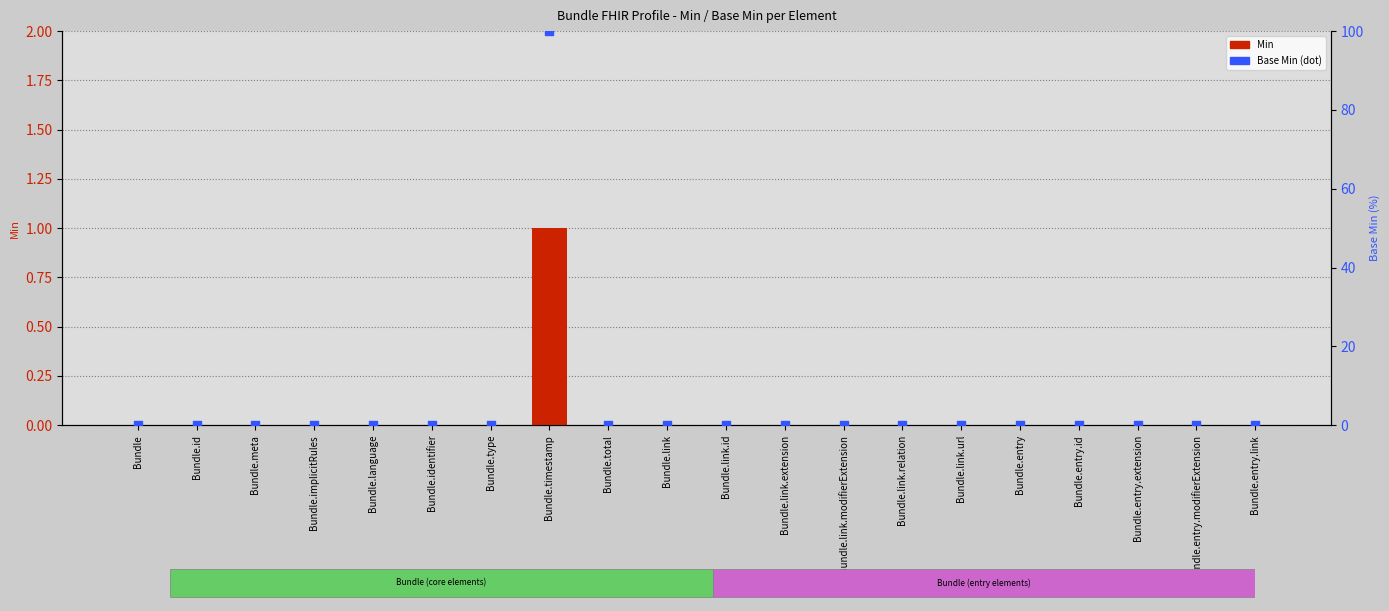

Which series contains the highest Y value?

Base Min